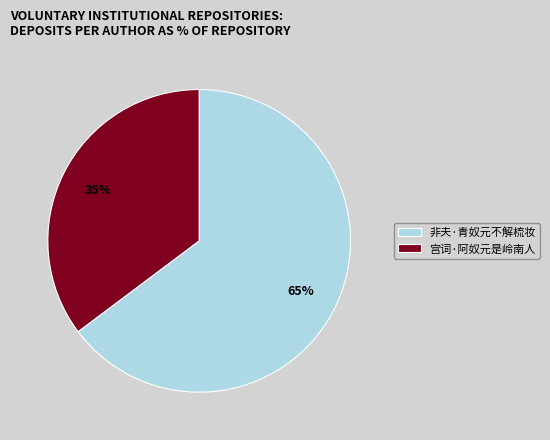

Approximately how many times larger is the value at 宫词·阿奴元是岭南人 compared to 非夫·青奴元不解梳妆?

0.5